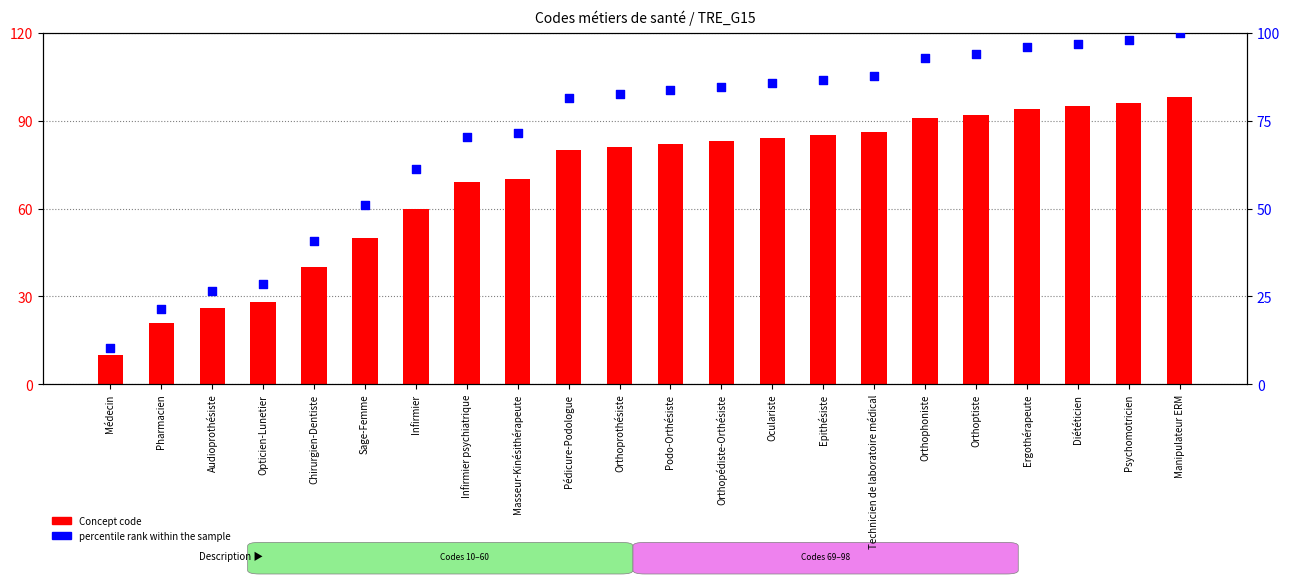

Is the value of percentile rank within the sample at Psychomotricien greater than the value of Concept code at Psychomotricien?

Yes